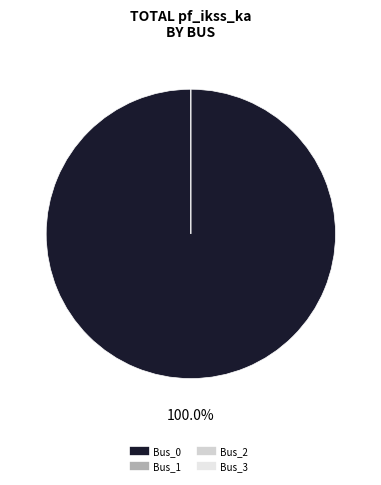

Is it true that Bus_2 is 1% of the pie?

False